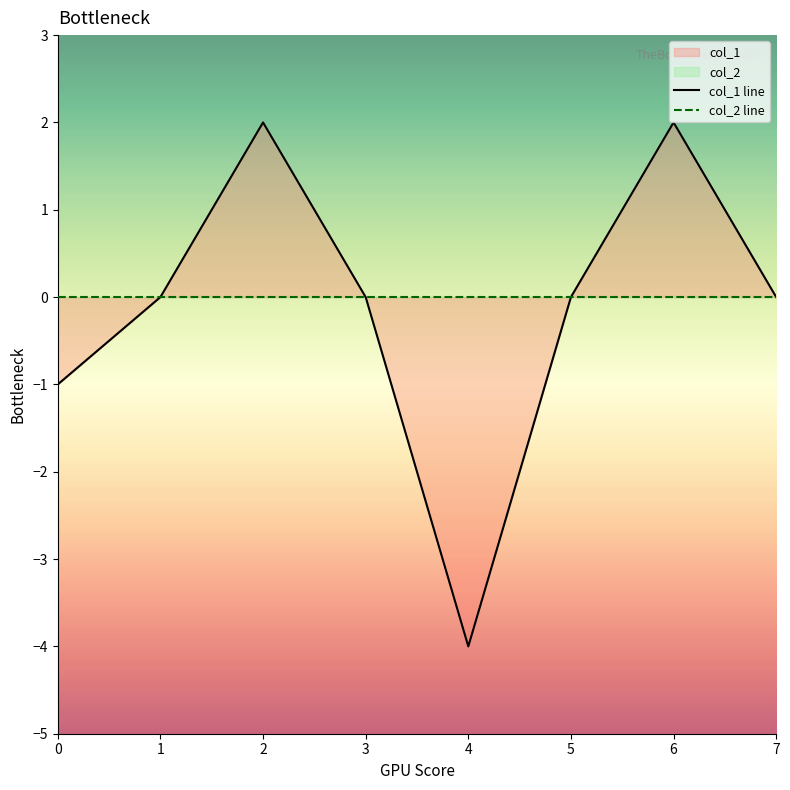

Reading left to right, transcribe all the data shown in this chart.

col_1 line: -1	0	2	0	-4	0	2	0
col_2 line: 0	0	0	0	0	0	0	0